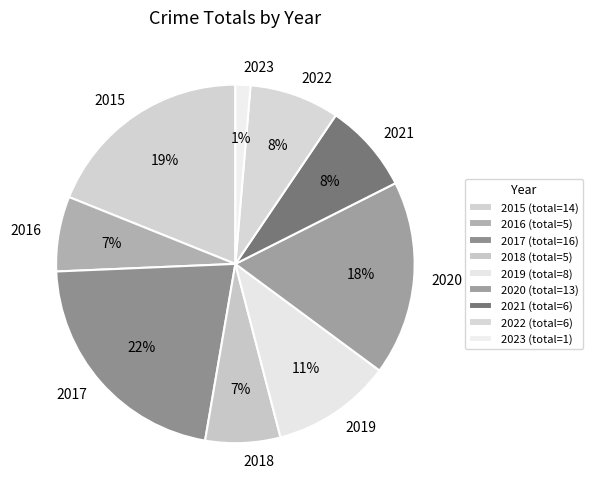

What percentage is the 2017 slice, to the nearest percent?

22%